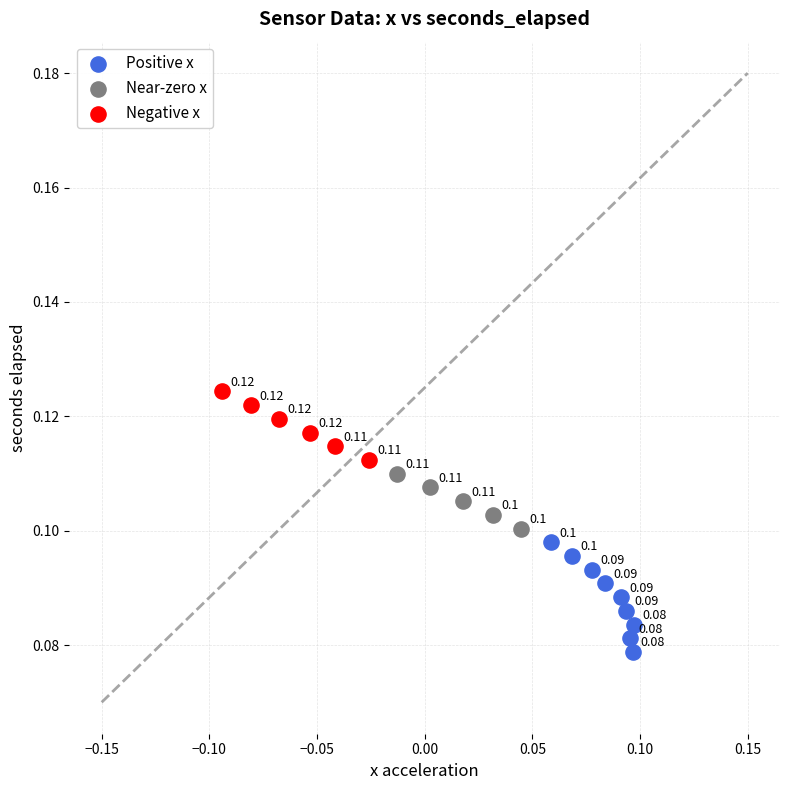

Which series reaches the maximum Y coordinate?

Negative x